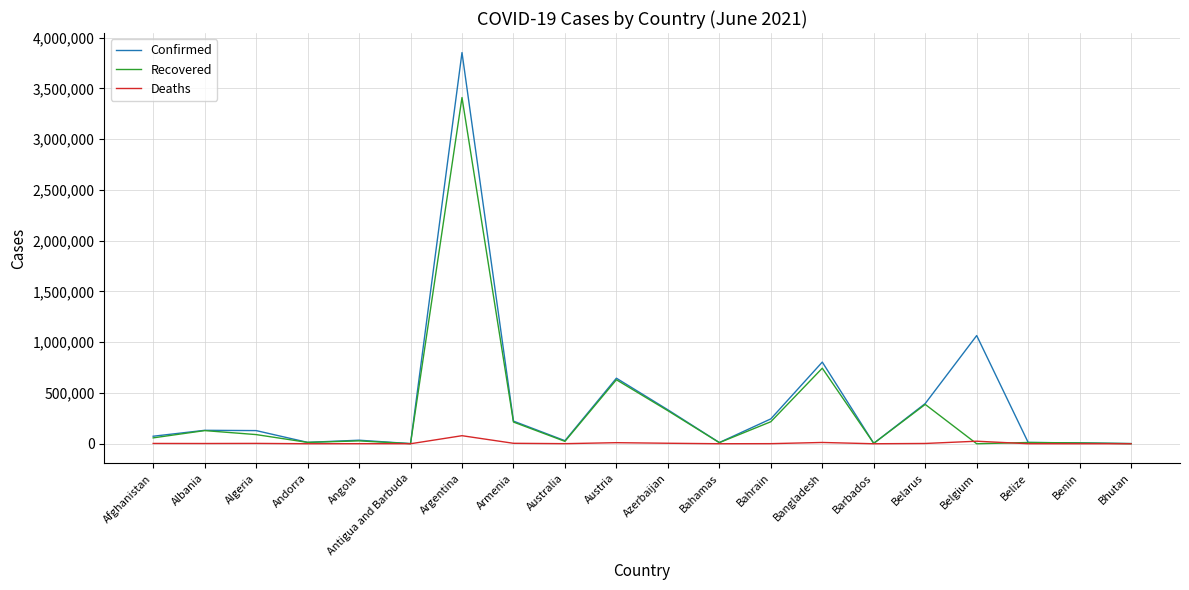

Rank the series by their maximum value, from highest to lowest.

Confirmed, Recovered, Deaths